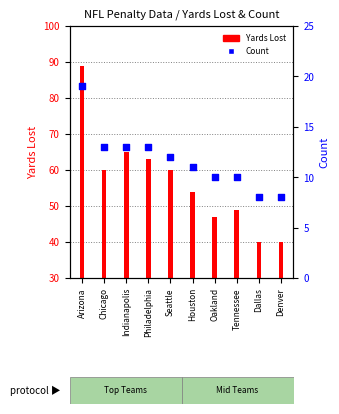

What is the total value across all series at Seattle?

72